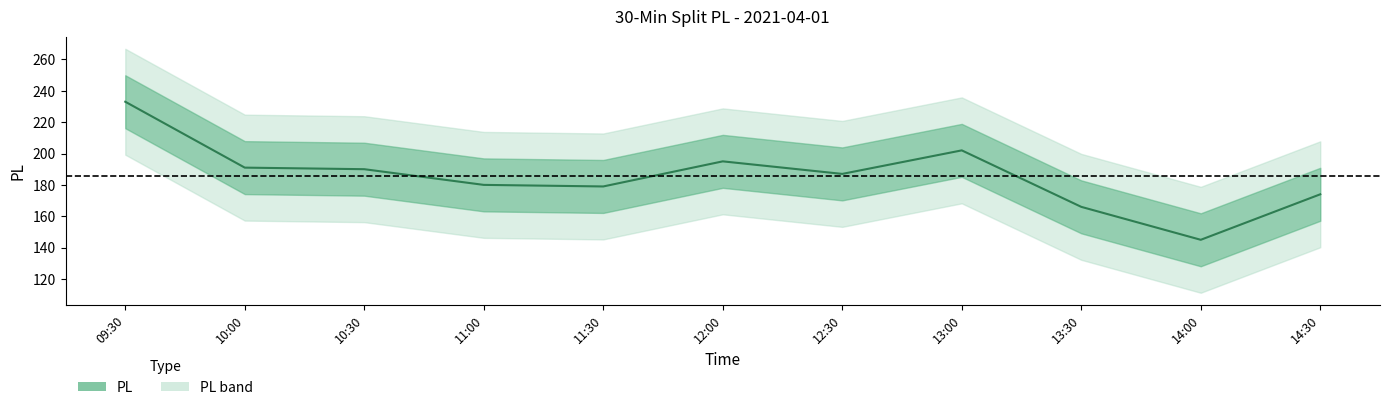

How many points are lower than both their immediate neighbors (excluding endpoints)?

3